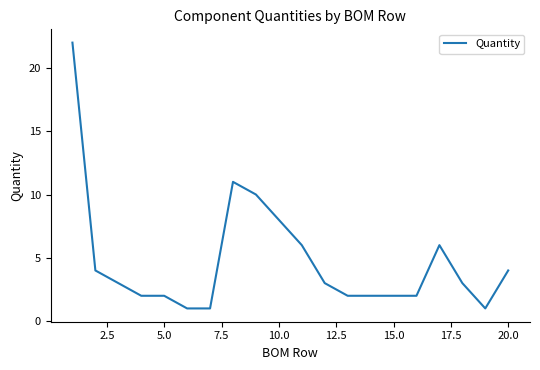

What is the difference between the maximum and minimum values?

21